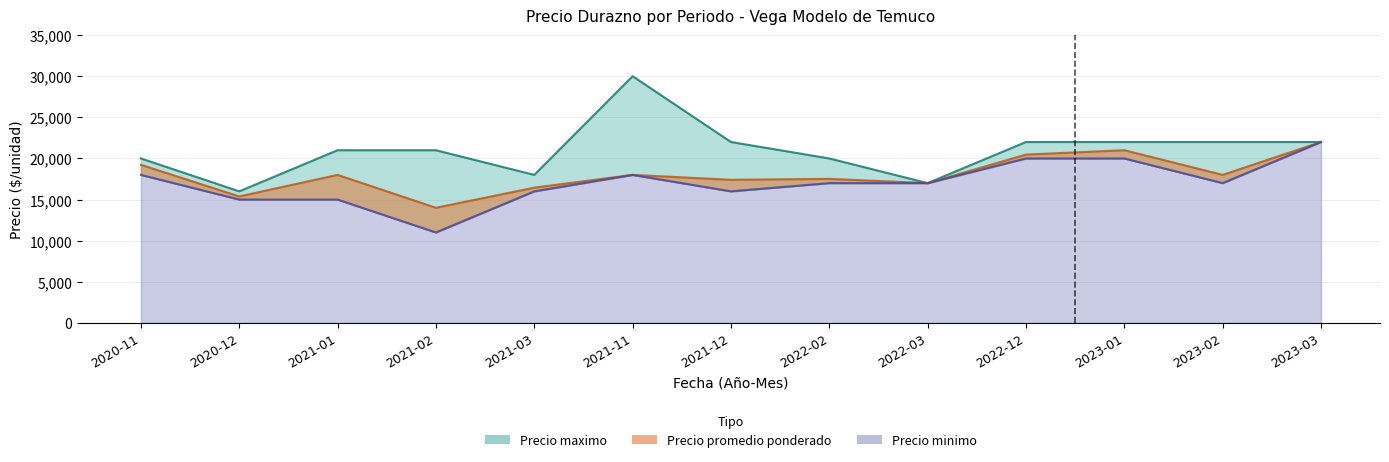

Is it true that Precio maximo equals 21000 at 2021-02?

True